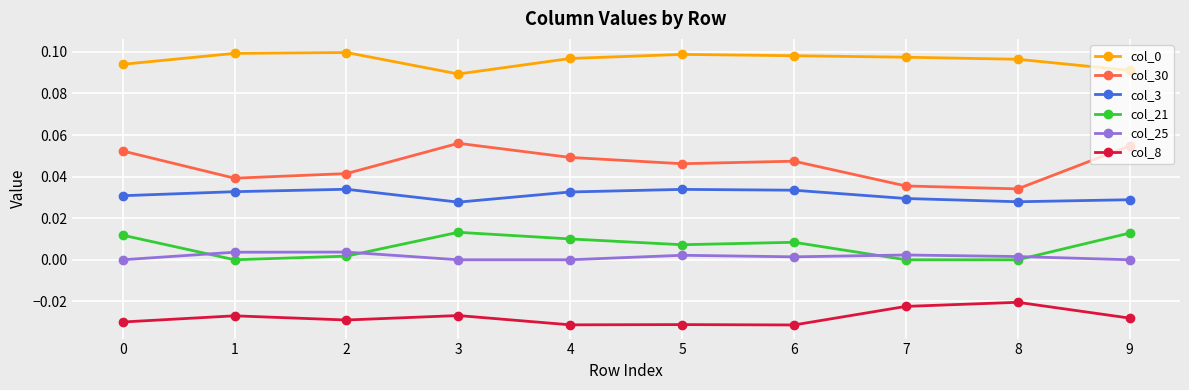

Count the col_30 values in the range 0 to 1.

10